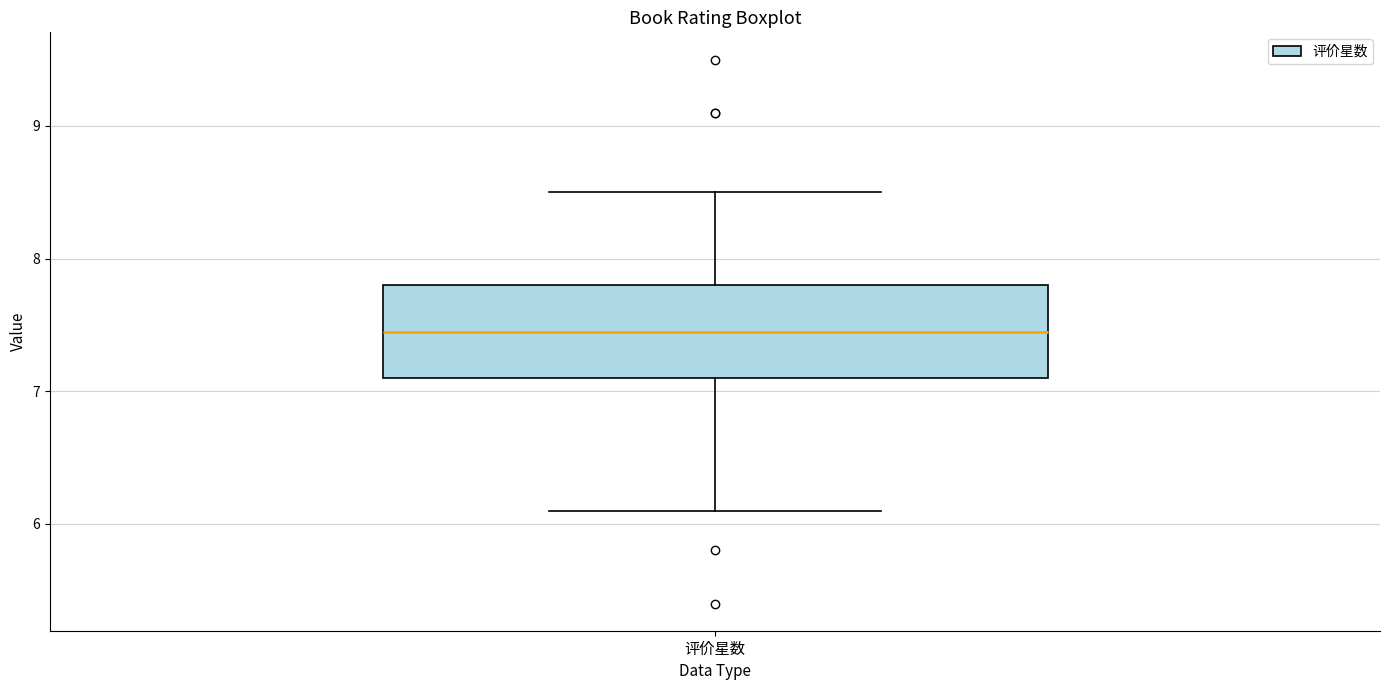

Where does the upper whisker of the box for 评价星数 end on the y-axis? The values are not printed on the chart, so give them approximately, as read against the axis.

8.5